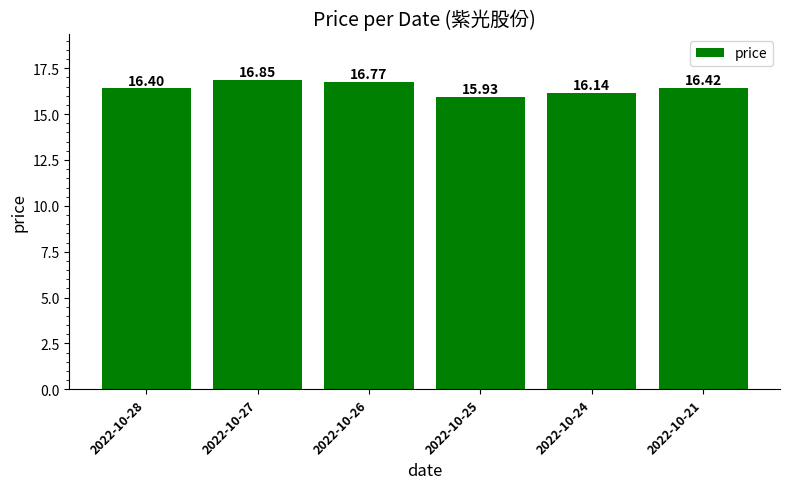

Does the chart contain any negative values?

No